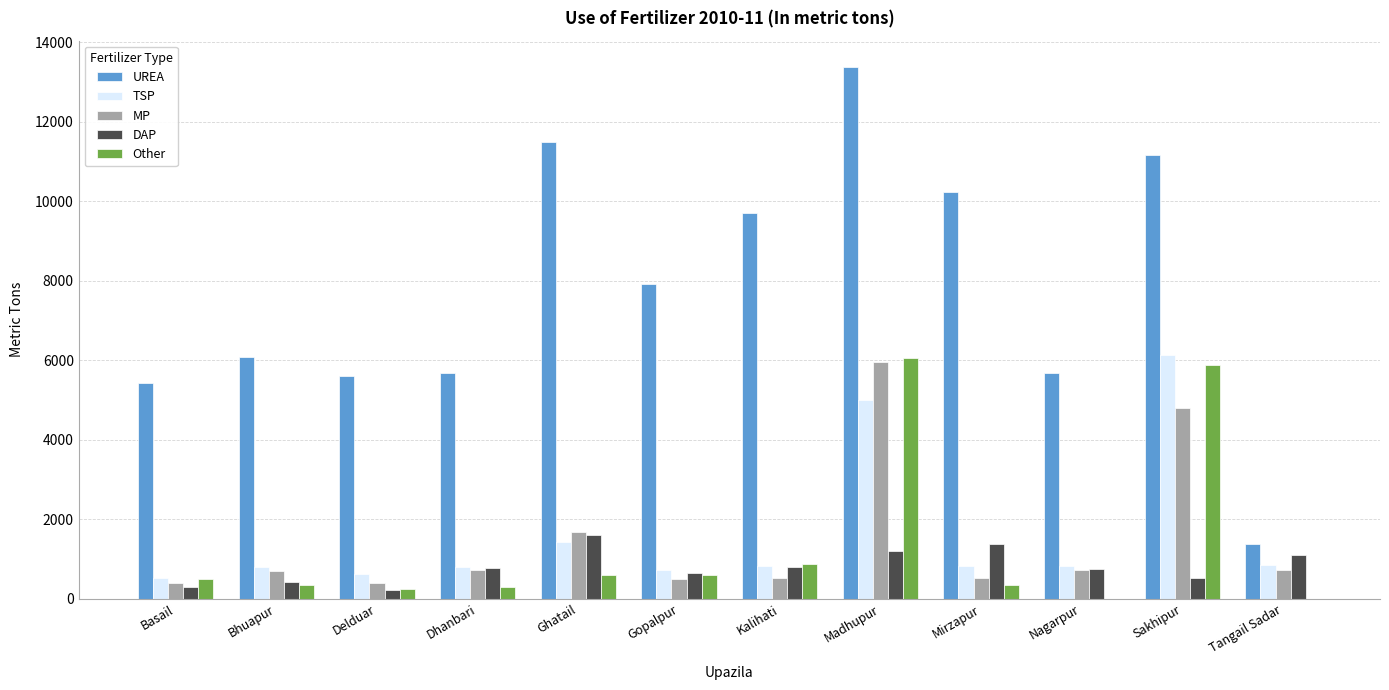

What is the total value across all series at Kalihati?

12733